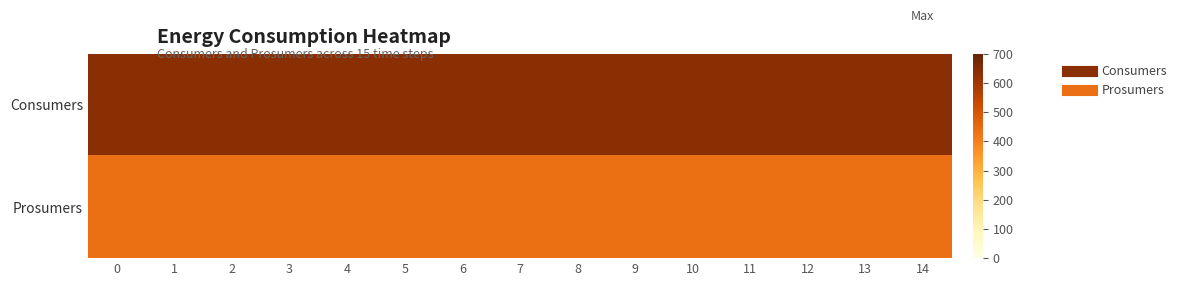

Rank the series by their maximum value, from highest to lowest.

Consumers, Prosumers